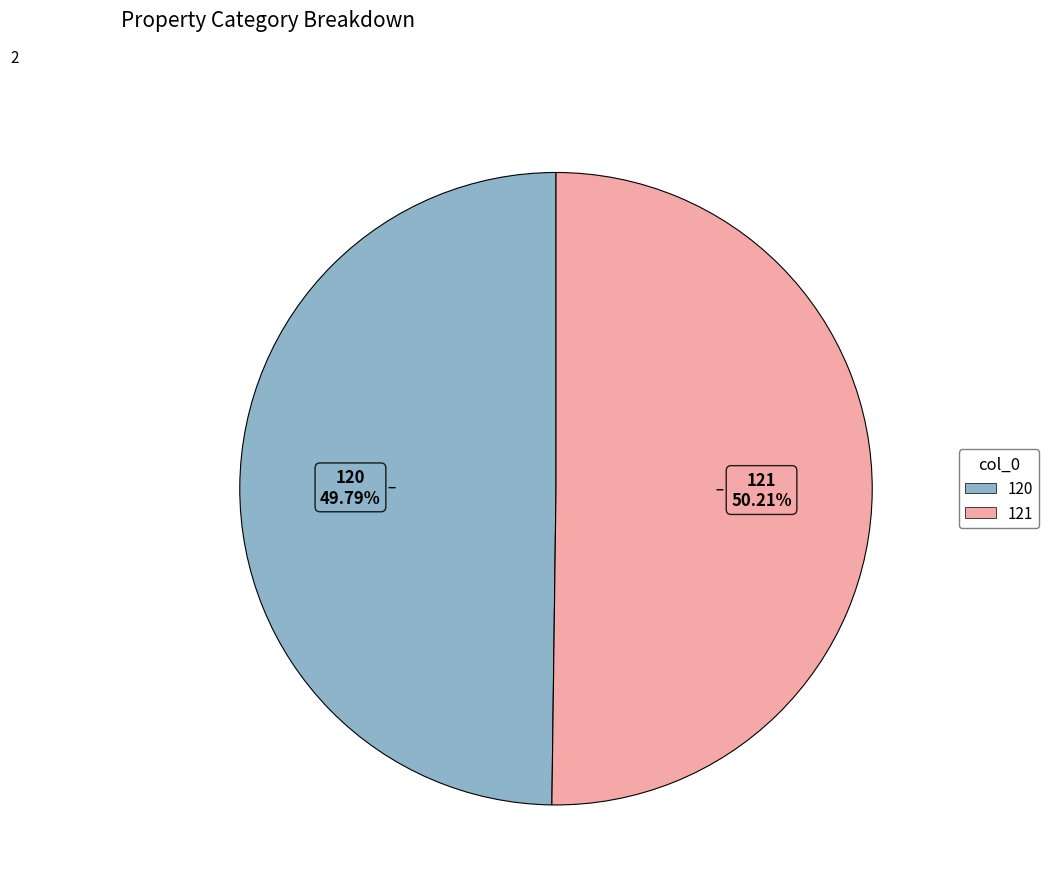

How many segments does this pie chart have?

2